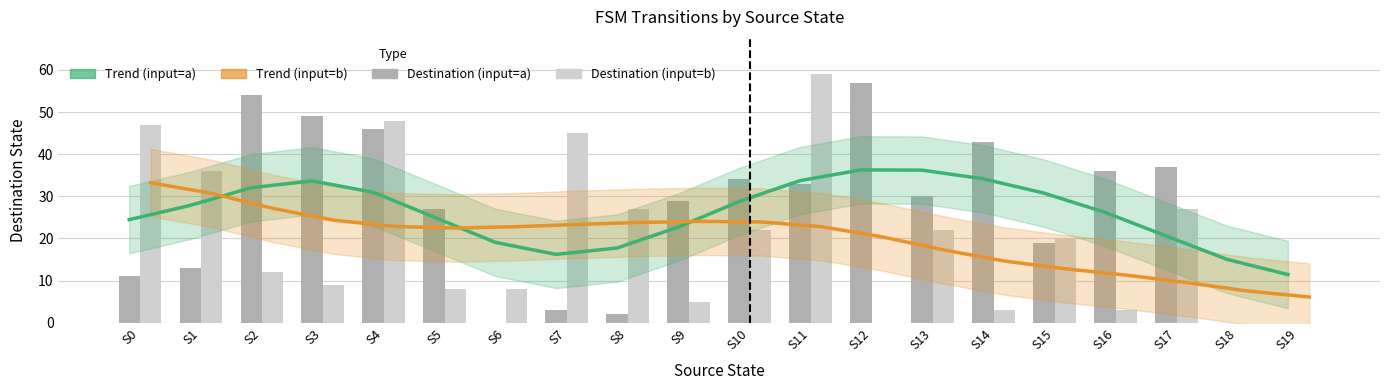

What are all the series names shown in the legend?

Trend (input=a), Trend (input=b), Destination (input=a), Destination (input=b)